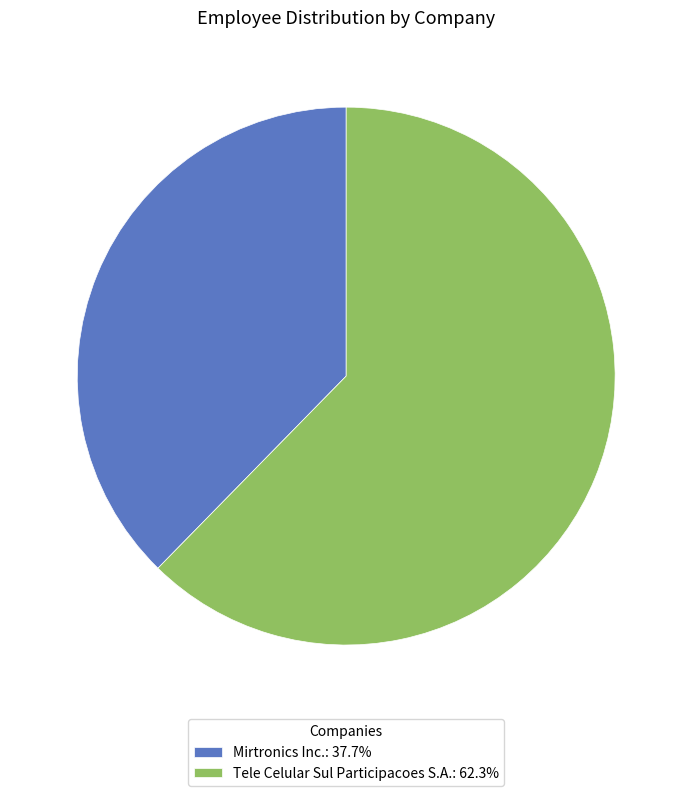

Is there any slice that represents more than half of the pie?

Yes